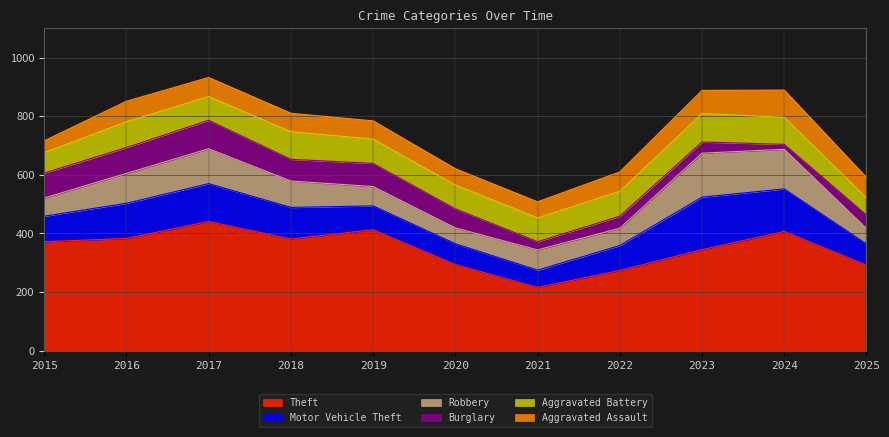

Where does the Burglary series first go above 65?

2015